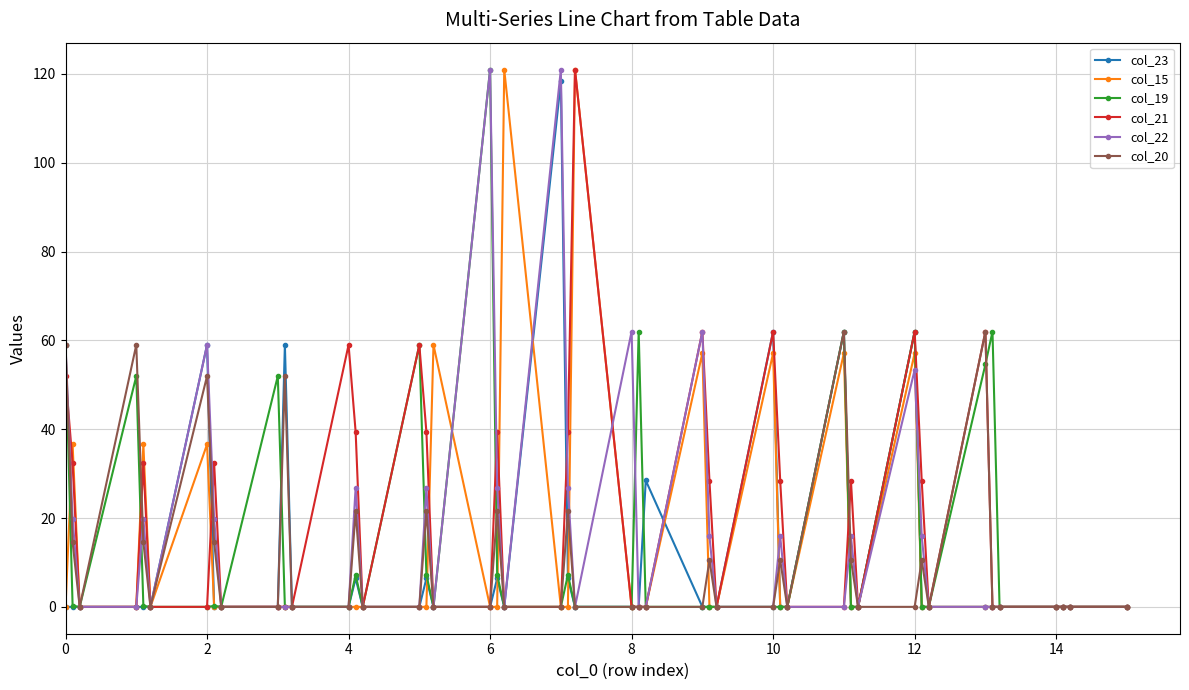

True or false: col_21 has more than 0 points higher than both neighbors.

True